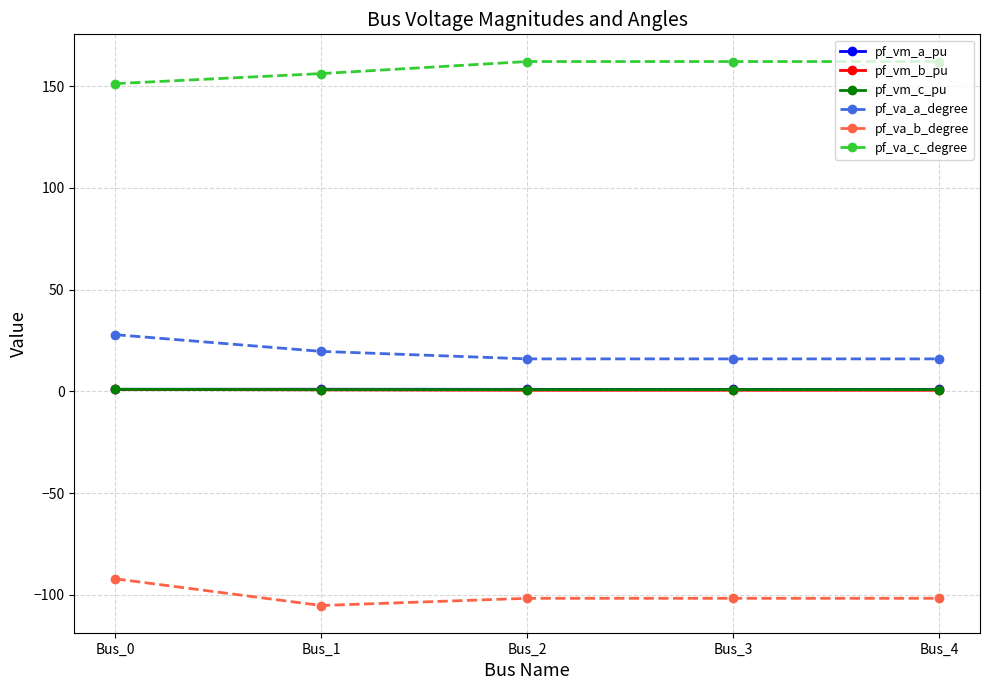

What is the maximum value shown in the chart?

162.1